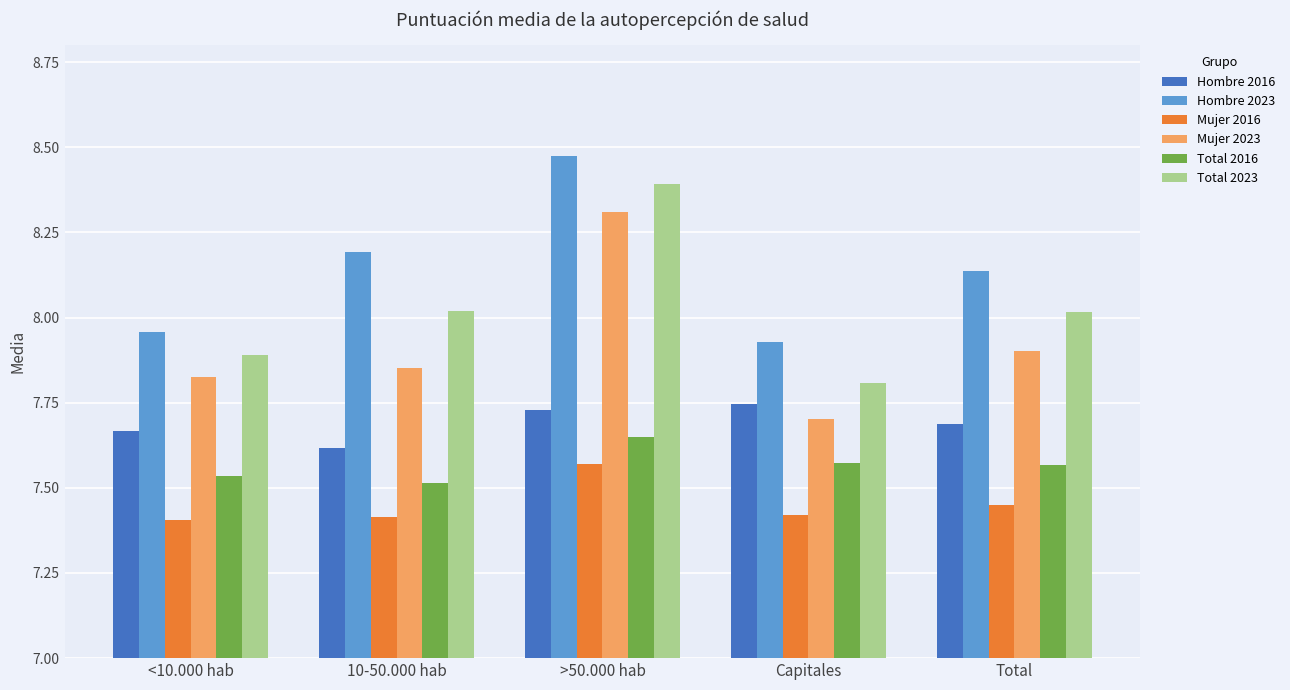

True or false: Mujer 2023 has a value of 8.3 at >50.000 hab.

True